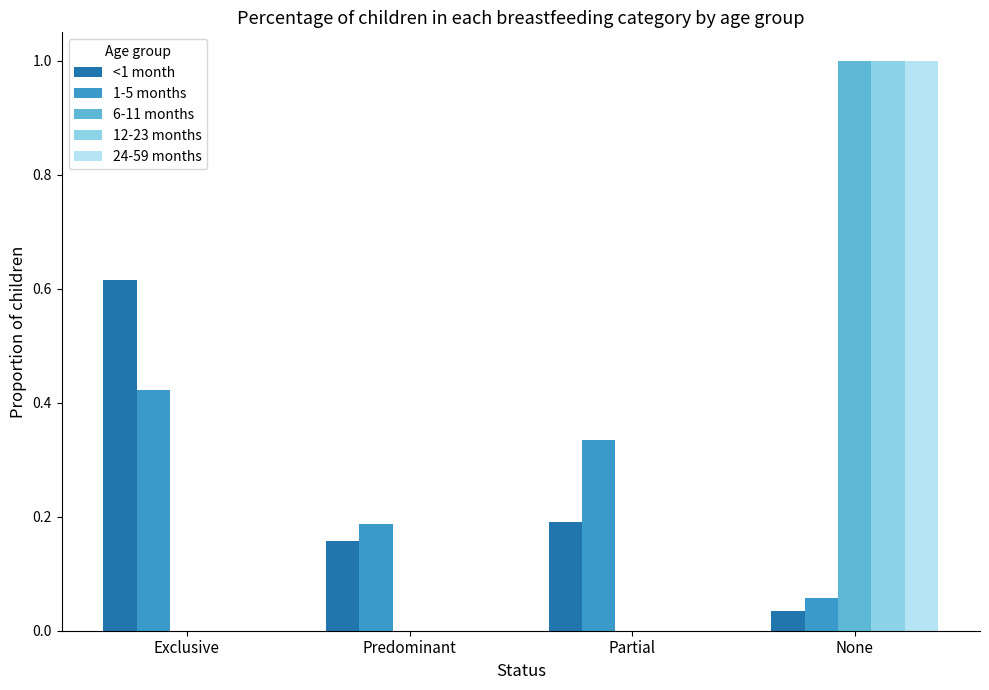

At which category is the sum across all series the highest?

None